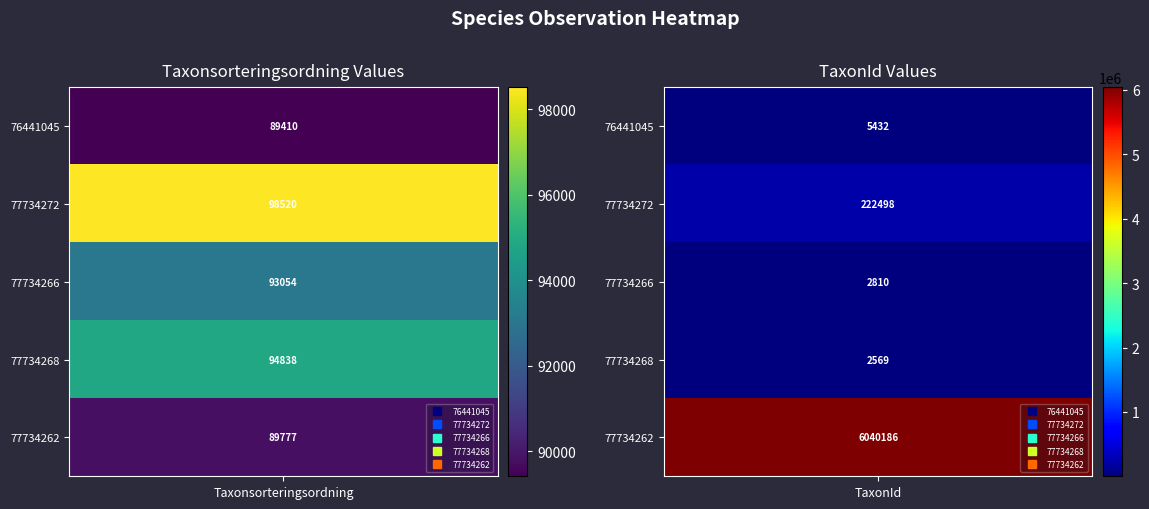

What is the difference between the highest and lowest values at 1?

6037617